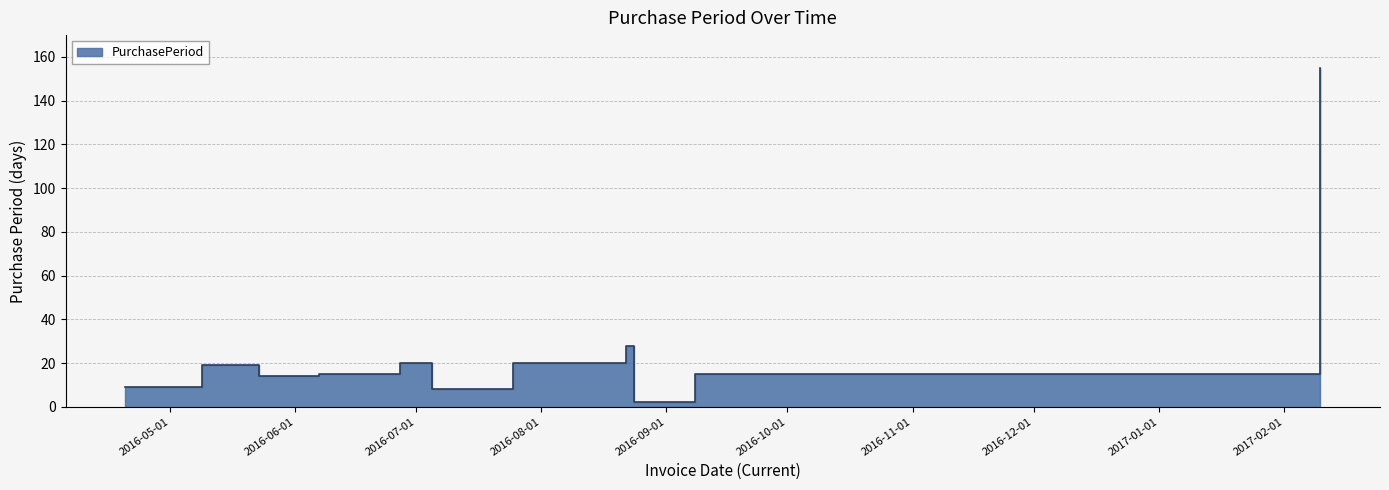

List the labels in order of value, largest first.

2017-02-10, 2016-08-22, 2016-06-27, 2016-07-25, 2016-05-09, 2016-06-07, 2016-09-08, 2016-05-23, 2016-04-20, 2016-07-05, 2016-08-24